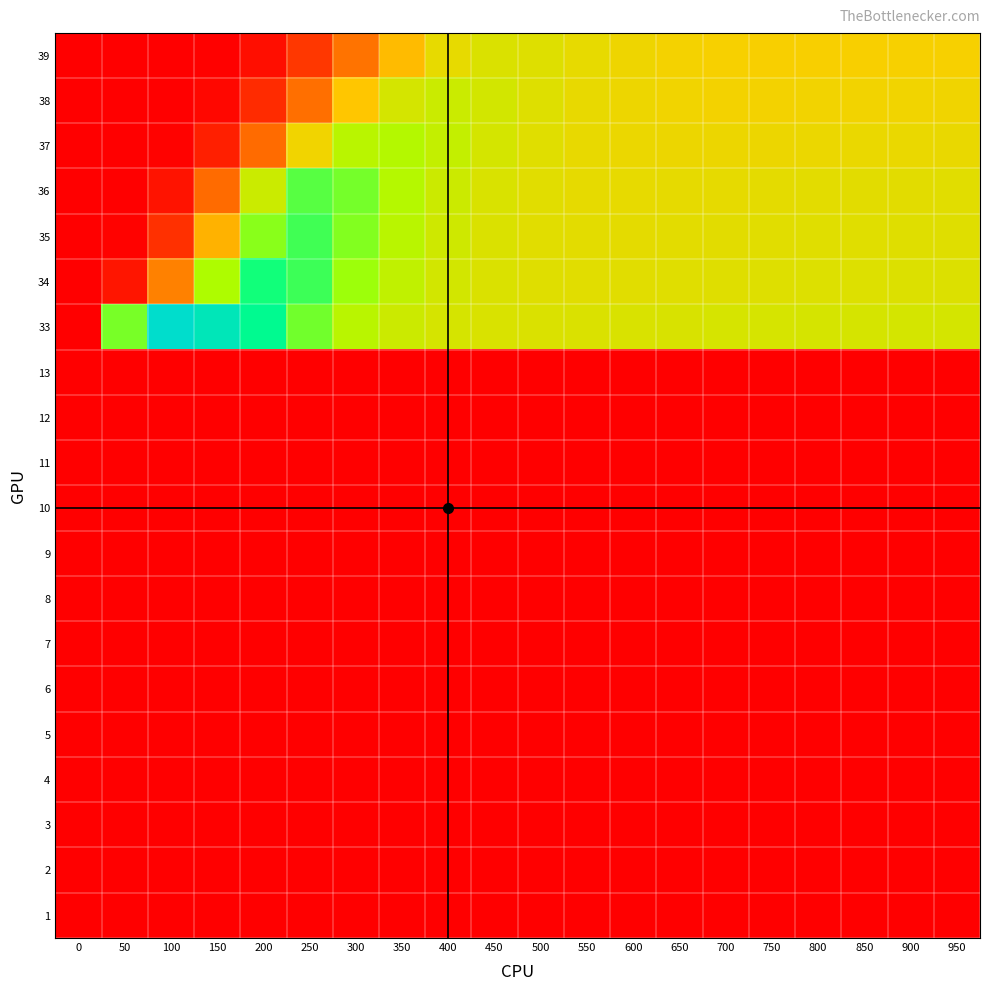

Reading left to right, extract all data points from this chart.

39: 0=8.9	50=8.9	100=8.9	150=9.7	200=16.3	250=36.0	300=63.7	350=86.9	400=99.4	450=102.9	500=101.8	550=99.4	600=97.1	650=95.4	700=94.6	750=94.2	800=94.1	850=94.2	900=94.3	950=94.5
38: 0=8.9	50=8.9	100=9.1	150=12.7	200=30.6	250=62.2	300=90.5	350=104.9	400=107.9	450=105.6	500=102.1	550=99.2	600=97.3	650=96.3	700=95.9	750=95.9	800=96.0	850=96.2	900=96.4	950=96.6
37: 0=8.9	50=8.9	100=10.2	150=24.8	200=61.0	250=96.4	300=112.9	350=114.2	400=109.7	450=104.8	500=101.2	550=99.1	600=98.1	650=97.7	700=97.7	750=97.9	800=98.2	850=98.4	900=98.6	950=98.7
36: 0=8.9	50=9.1	100=18.7	150=61.0	200=107.8	250=125.4	300=122.4	350=114.2	400=107.4	450=103.2	500=100.9	550=99.8	600=99.5	650=99.6	700=99.8	750=100.2	800=100.4	850=100.6	900=100.8	950=100.9
35: 0=8.9	50=10.2	100=32.9	150=84.0	200=120.5	250=127.8	300=121.1	350=112.7	400=106.6	450=103.0	500=101.1	550=100.3	600=100.2	650=100.3	700=100.6	750=100.9	800=101.2	850=101.3	900=101.5	950=101.6
34: 0=8.9	50=19.7	100=68.2	150=116.0	200=132.4	250=128.2	300=118.7	350=110.8	400=105.7	450=102.9	500=101.6	550=101.1	600=101.1	650=101.3	700=101.7	750=101.9	800=102.2	850=102.4	900=102.6	950=102.7
33: 0=8.9	50=122.2	100=175.8	150=163.5	200=139.6	250=122.7	300=112.8	350=107.4	400=104.6	450=103.3	500=102.9	550=103.1	600=103.4	650=103.7	700=104.1	750=104.3	800=104.6	850=104.7	900=104.8	950=104.9
13: 0=8.9	50=8.9	100=8.9	150=8.9	200=8.9	250=8.9	300=8.9	350=8.9	400=8.9	450=8.9	500=8.9	550=8.9	600=8.9	650=8.9	700=8.9	750=8.9	800=8.9	850=8.9	900=8.9	950=8.9
12: 0=8.9	50=8.9	100=8.9	150=8.9	200=8.9	250=8.9	300=8.9	350=8.9	400=8.9	450=8.9	500=8.9	550=8.9	600=8.9	650=8.9	700=8.9	750=8.9	800=8.9	850=8.9	900=8.9	950=8.9
11: 0=8.9	50=8.9	100=8.9	150=8.9	200=8.9	250=8.9	300=8.9	350=8.9	400=8.9	450=8.9	500=8.9	550=8.9	600=8.9	650=8.9	700=8.9	750=8.9	800=8.9	850=8.9	900=8.9	950=8.9
10: 0=8.9	50=8.9	100=8.9	150=8.9	200=8.9	250=8.9	300=8.9	350=8.9	400=8.9	450=8.9	500=8.9	550=8.9	600=8.9	650=8.9	700=8.9	750=8.9	800=8.9	850=8.9	900=8.9	950=8.9
9: 0=8.9	50=8.9	100=8.9	150=8.9	200=8.9	250=8.9	300=8.9	350=8.9	400=8.9	450=8.9	500=8.9	550=8.9	600=8.9	650=8.9	700=8.9	750=8.9	800=8.9	850=8.9	900=8.9	950=8.9
8: 0=8.9	50=8.9	100=8.9	150=8.9	200=8.9	250=8.9	300=8.9	350=8.9	400=8.9	450=8.9	500=8.9	550=8.9	600=8.9	650=8.9	700=8.9	750=8.9	800=8.9	850=8.9	900=8.9	950=8.9
7: 0=8.9	50=8.9	100=8.9	150=8.9	200=8.9	250=8.9	300=8.9	350=8.9	400=8.9	450=8.9	500=8.9	550=8.9	600=8.9	650=8.9	700=8.9	750=8.9	800=8.9	850=8.9	900=8.9	950=8.9
6: 0=8.9	50=8.9	100=8.9	150=8.9	200=8.9	250=8.9	300=8.9	350=8.9	400=8.9	450=8.9	500=8.9	550=8.9	600=8.9	650=8.9	700=8.9	750=8.9	800=8.9	850=8.9	900=8.9	950=8.9
5: 0=8.9	50=8.9	100=8.9	150=8.9	200=8.9	250=8.9	300=8.9	350=8.9	400=8.9	450=8.9	500=8.9	550=8.9	600=8.9	650=8.9	700=8.9	750=8.9	800=8.9	850=8.9	900=8.9	950=8.9
4: 0=8.9	50=8.9	100=8.9	150=8.9	200=8.9	250=8.9	300=8.9	350=8.9	400=8.9	450=8.9	500=8.9	550=8.9	600=8.9	650=8.9	700=8.9	750=8.9	800=8.9	850=8.9	900=8.9	950=8.9
3: 0=8.9	50=8.9	100=8.9	150=8.9	200=8.9	250=8.9	300=8.9	350=8.9	400=8.9	450=8.9	500=8.9	550=8.9	600=8.9	650=8.9	700=8.9	750=8.9	800=8.9	850=8.9	900=8.9	950=8.9
2: 0=8.9	50=8.9	100=8.9	150=8.9	200=8.9	250=8.9	300=8.9	350=8.9	400=8.9	450=8.9	500=8.9	550=8.9	600=8.9	650=8.9	700=8.9	750=8.9	800=8.9	850=8.9	900=8.9	950=8.9
1: 0=8.9	50=8.9	100=8.9	150=8.9	200=8.9	250=8.9	300=8.9	350=8.9	400=8.9	450=8.9	500=8.9	550=8.9	600=8.9	650=8.9	700=8.9	750=8.9	800=8.9	850=8.9	900=8.9	950=8.9